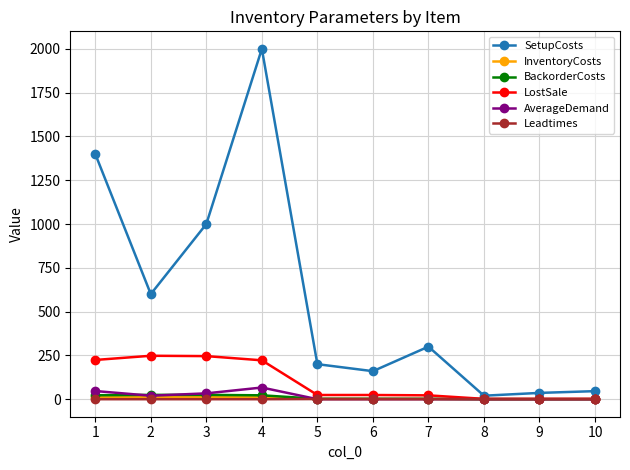

What is the maximum value for SetupCosts?

2000.0